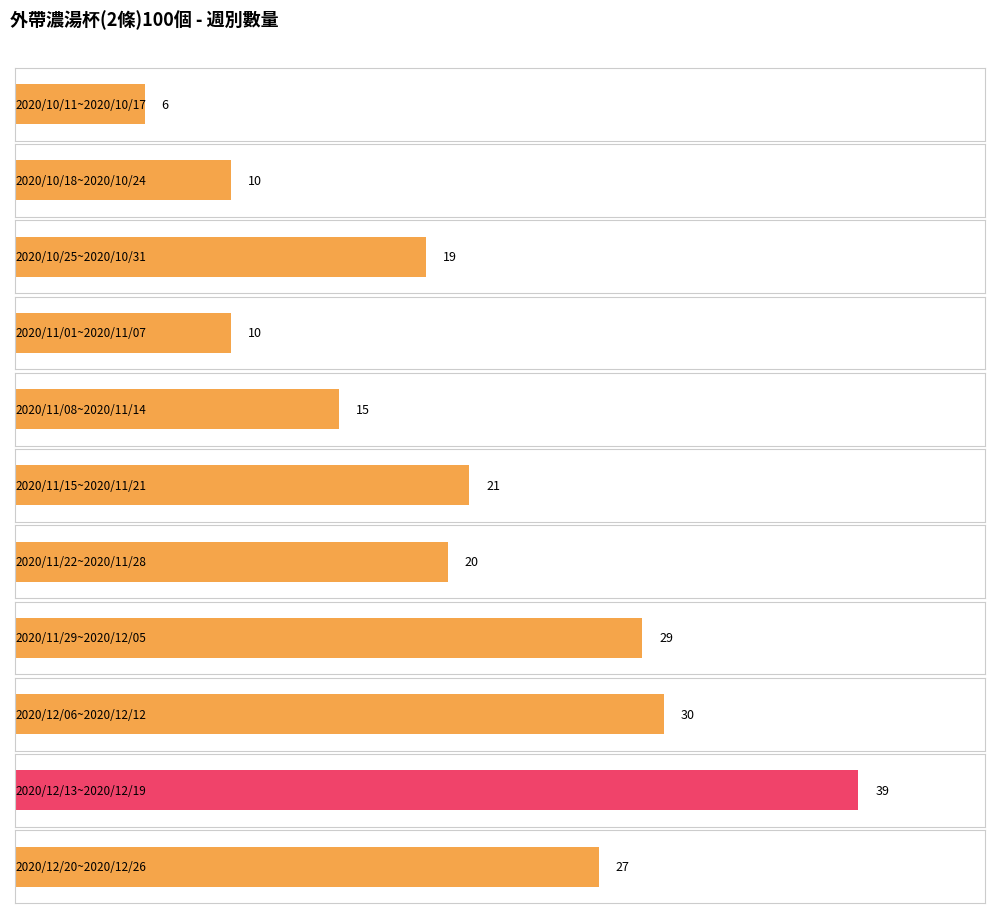

What is the change in value from 2020/10/11~2020/10/17 to 2020/10/18~2020/10/24?

+4